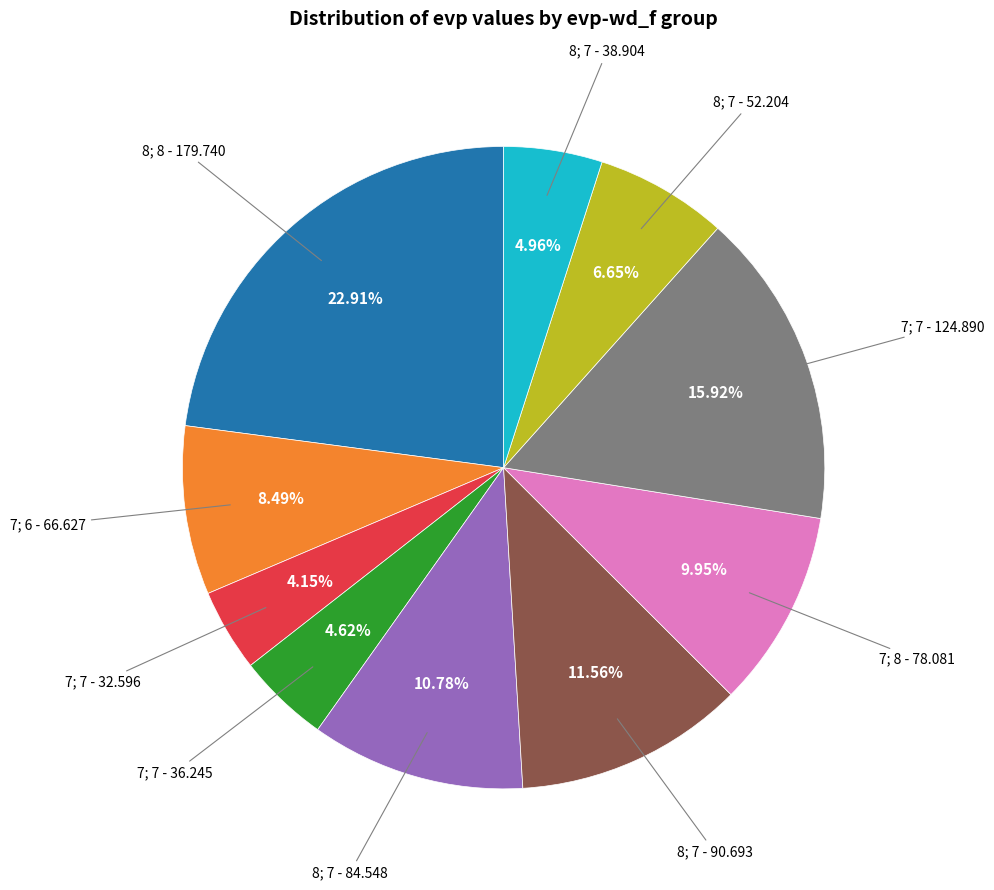

Does any single category account for the majority?

No